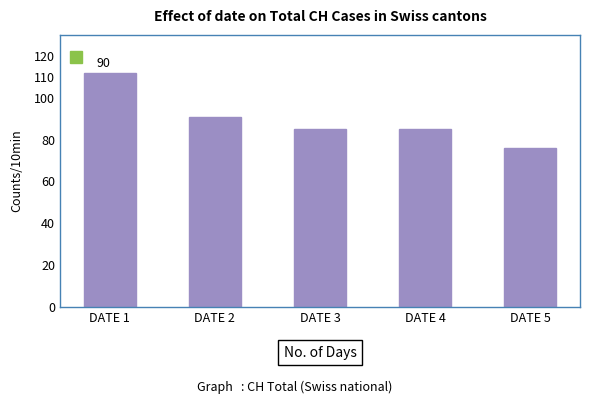

Between DATE 3 and DATE 1, which is larger?

DATE 1